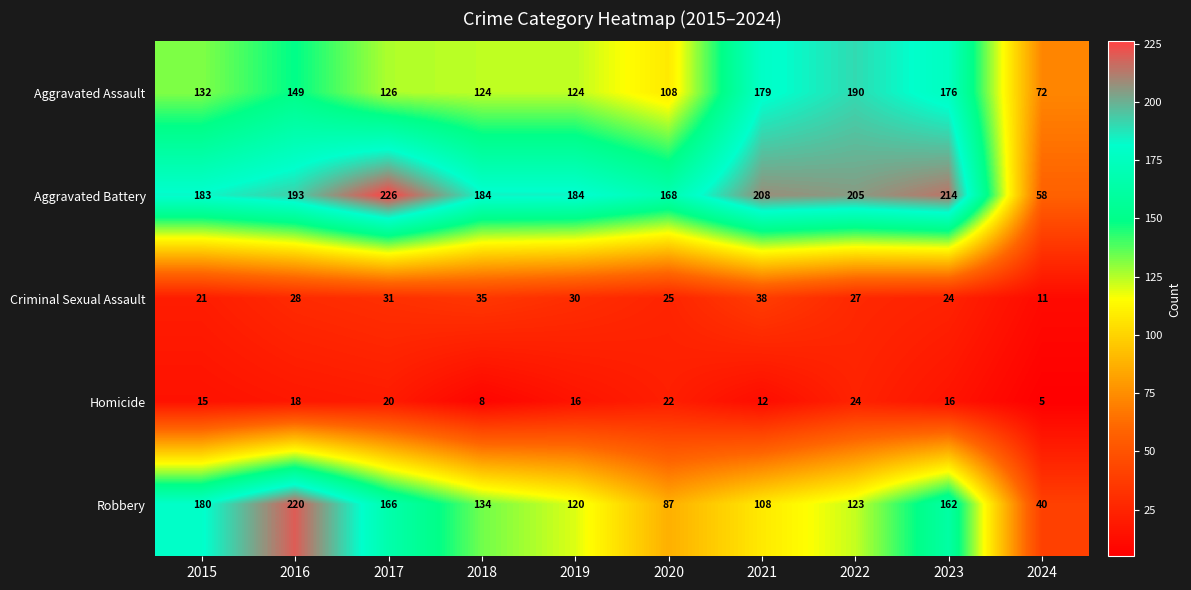

Which series has the largest total across all categories?

Aggravated Battery